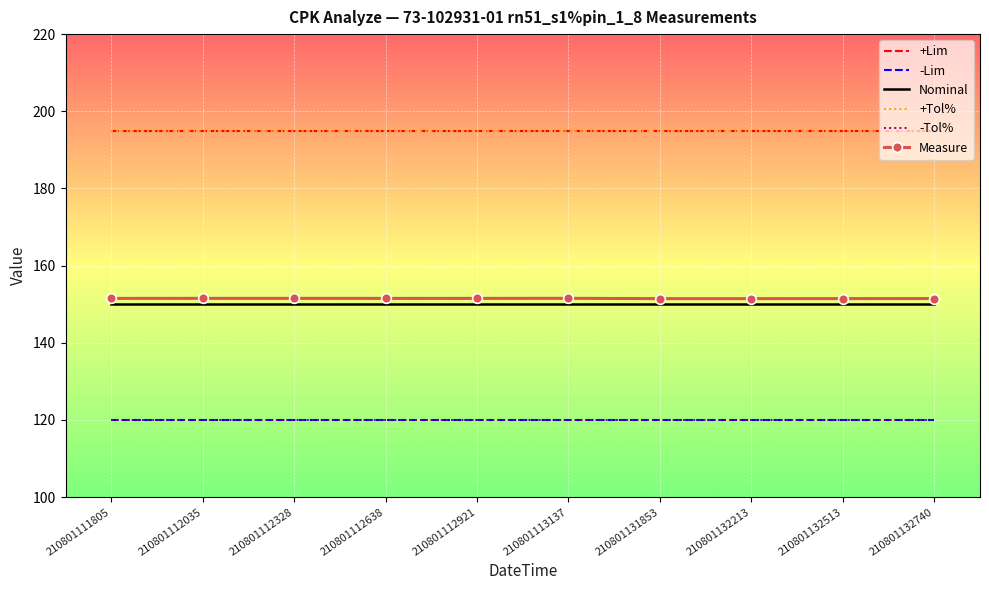

List the labels in order of +Lim value, largest first.

210801111805, 210801112035, 210801112328, 210801112638, 210801112921, 210801113137, 210801131853, 210801132213, 210801132513, 210801132740